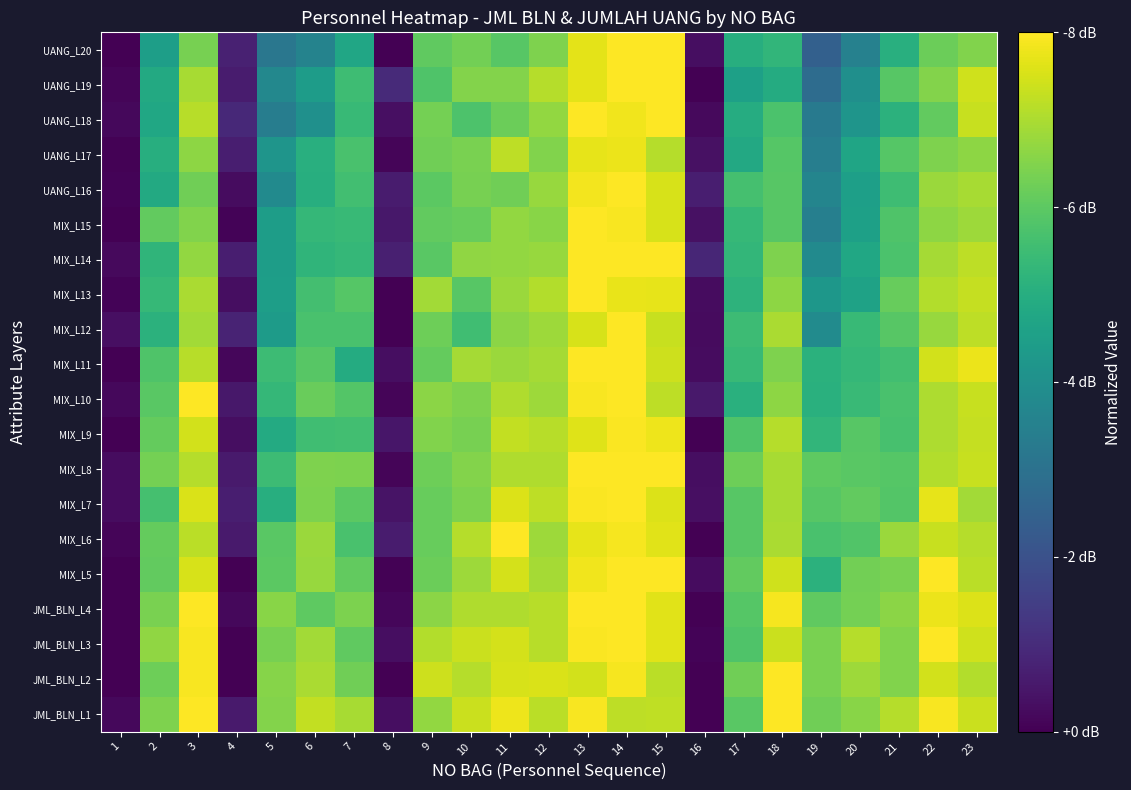

What is the spread (max minus min) of values at 3?

0.2